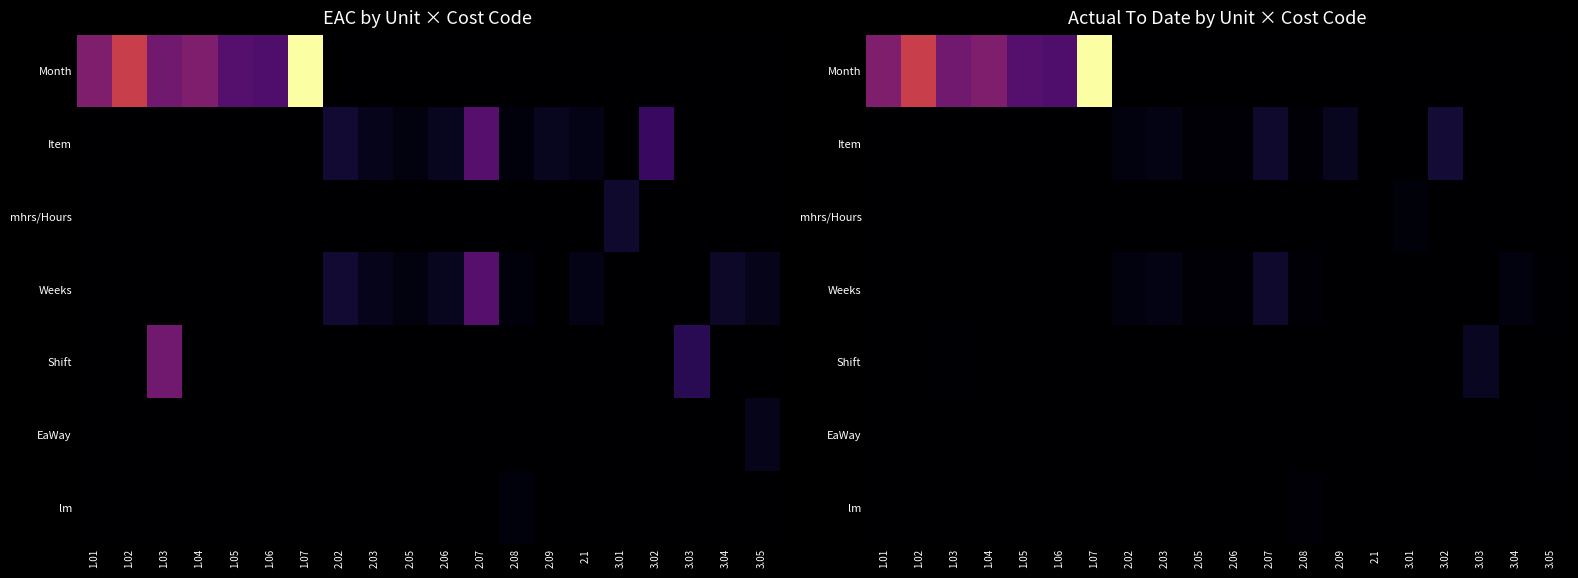

Rank the series at 3.04 from lowest to highest value.

Month, Item, mhrs/Hours, Shift, EaWay, lm, Weeks